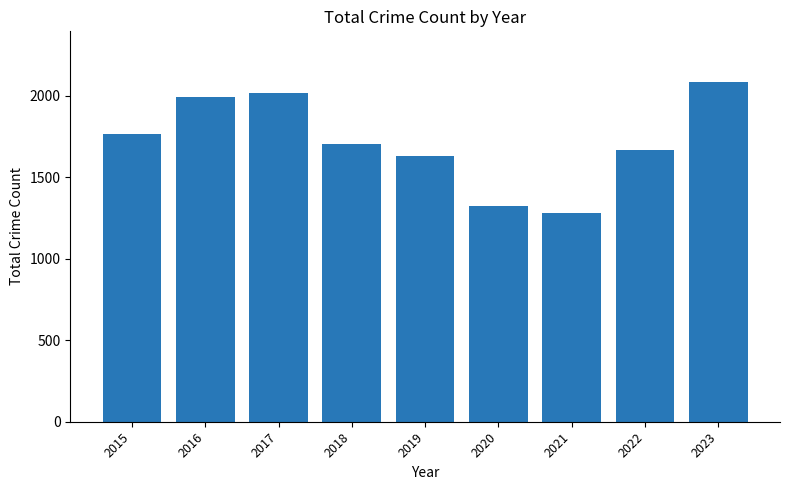

What is the ratio of the value at 2021 to the value at 2018?

0.8